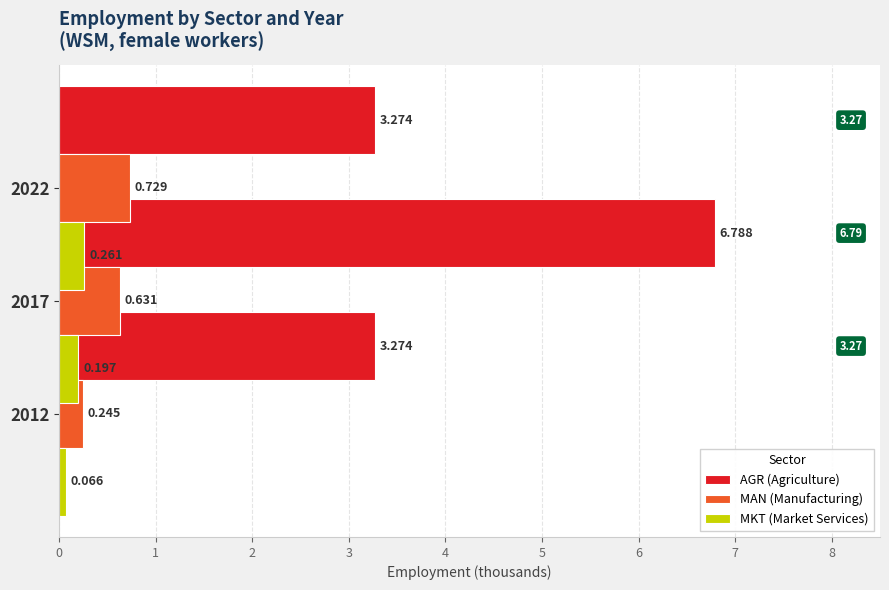

What is the difference between the maximum and minimum values in the AGR (Agriculture) series?

3.5